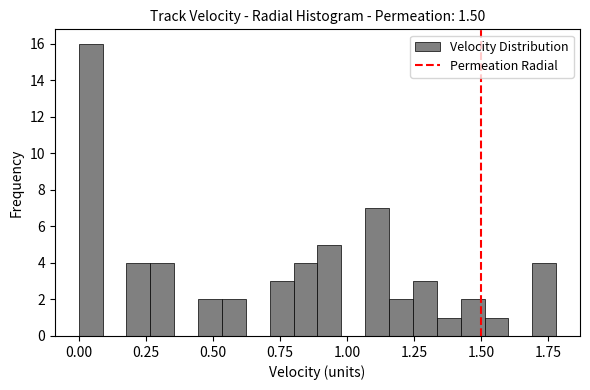

Around what value on the x-axis is the tallest bar? Give the approximate position of its centre, as read against the axis.

0.05